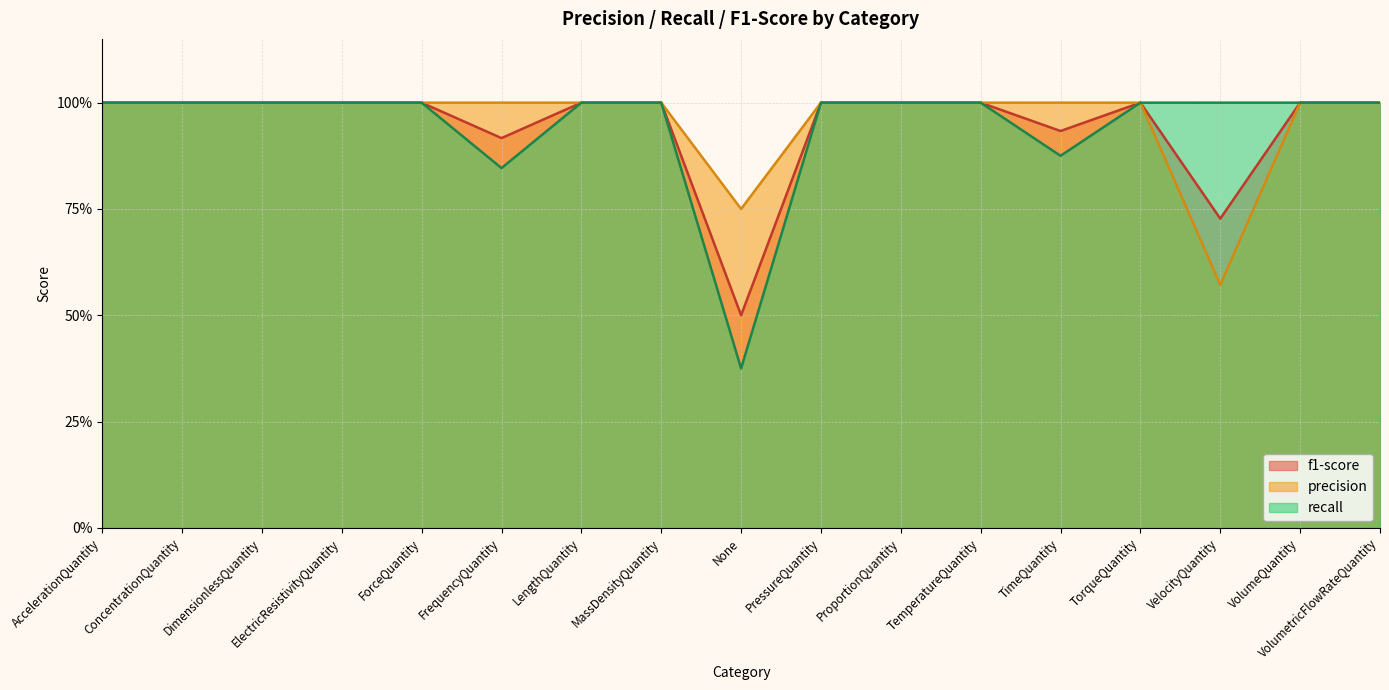

True or false: precision and recall intersect in this chart.

False